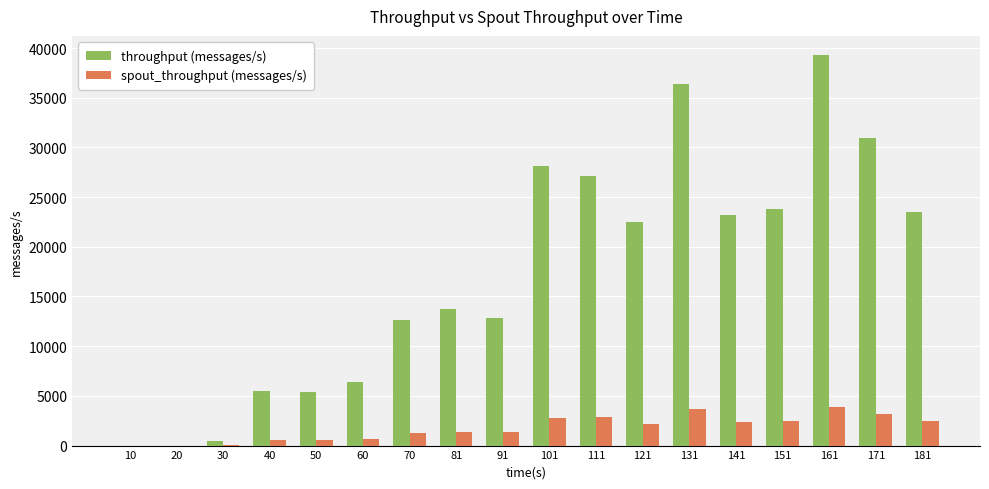

The spout_throughput (messages/s) series shows 3703 at 131. True or false?

True